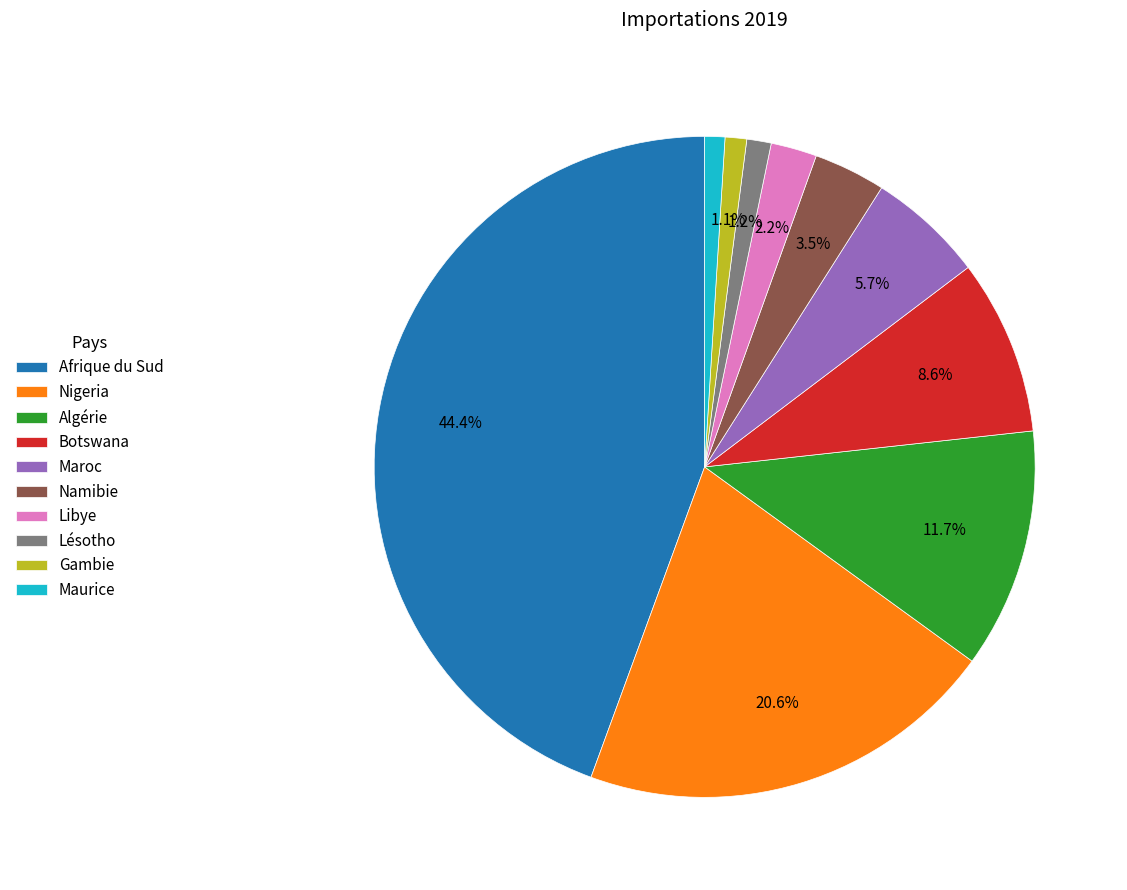

What is the ratio of the value at Algérie to the value at Nigeria?

0.6